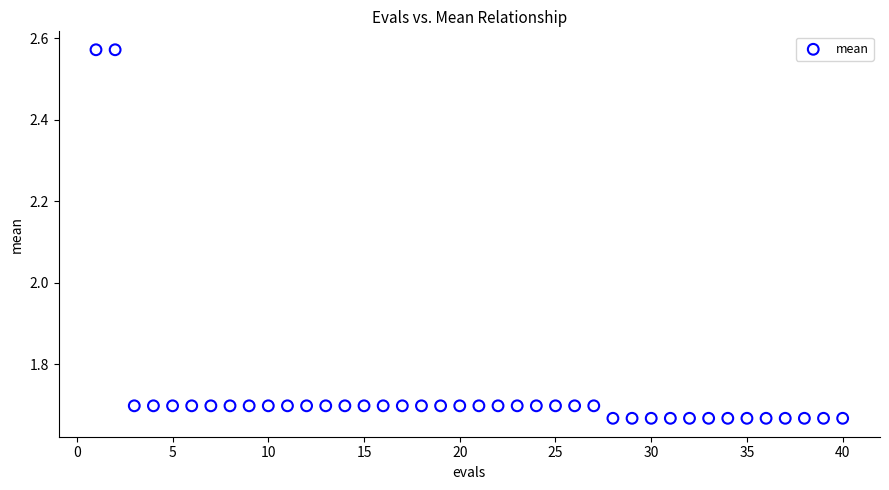

What is the range of Y values (max minus min)?

0.9